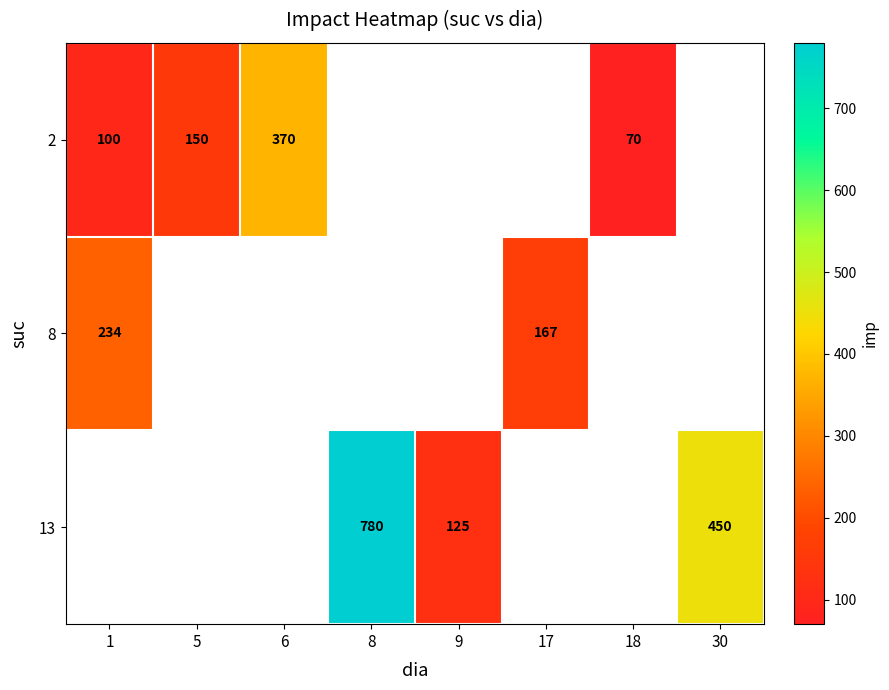

True or false: 13 has a value of 780 at 8.

True